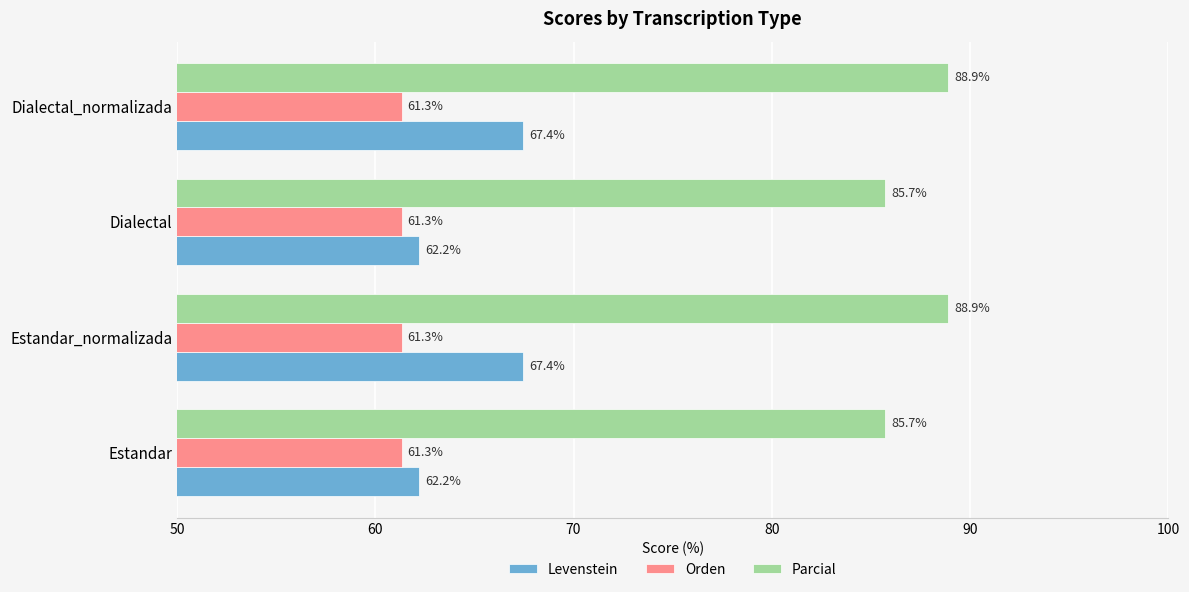

What is the approximate value of Orden at Estandar_normalizada?

61.3